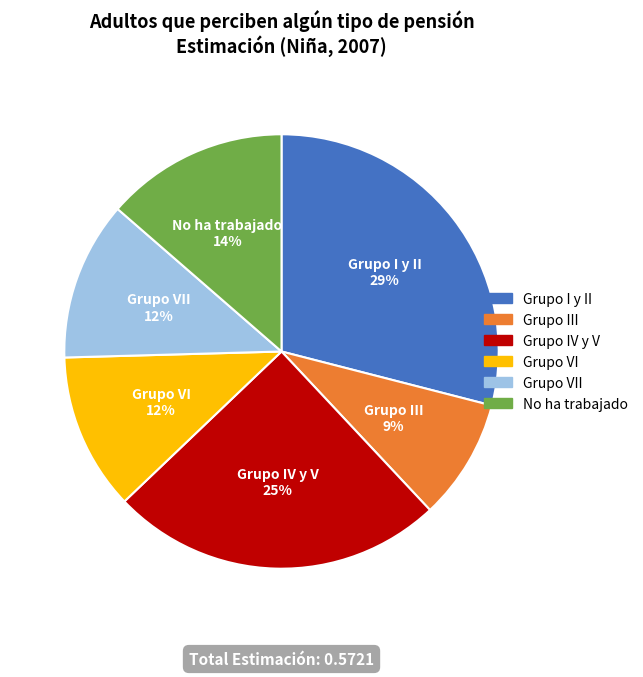

Is there any slice that represents more than half of the pie?

No